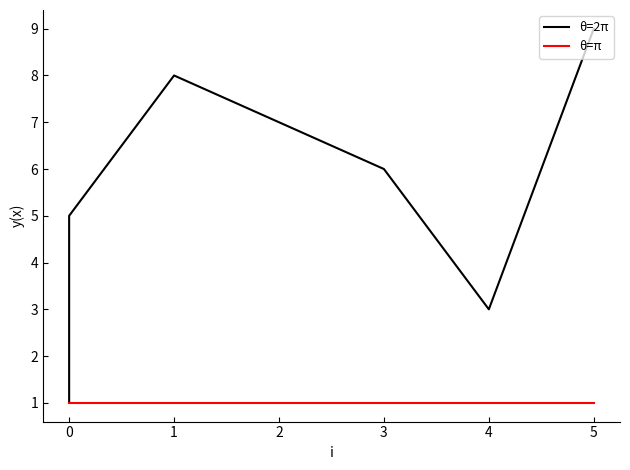

List the series in order of their peak value, highest first.

θ=2π, θ=π